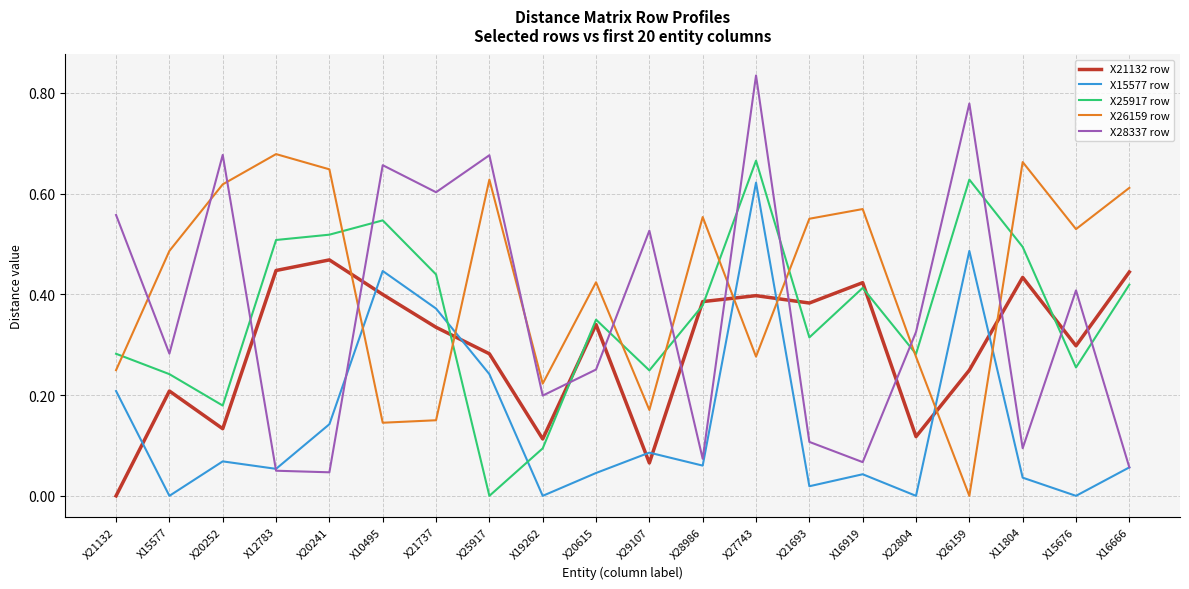

Between X21737 and X27743, which series saw the biggest shift?

X15577 row